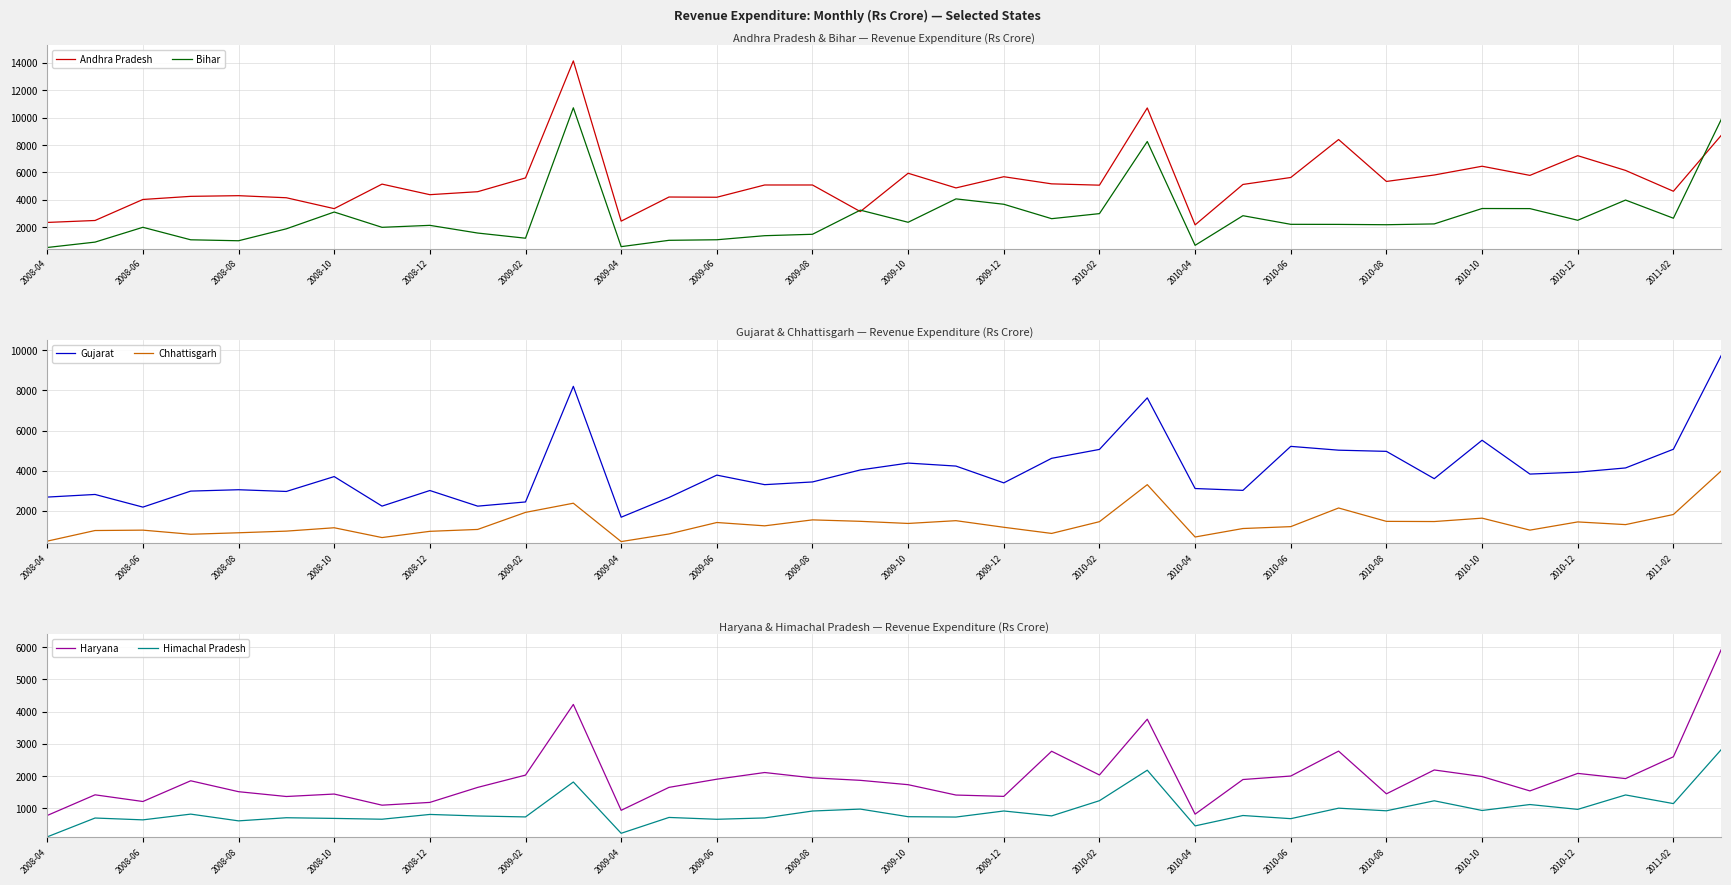

The value of Bihar at 2008-12 is 2117. True or false?

True